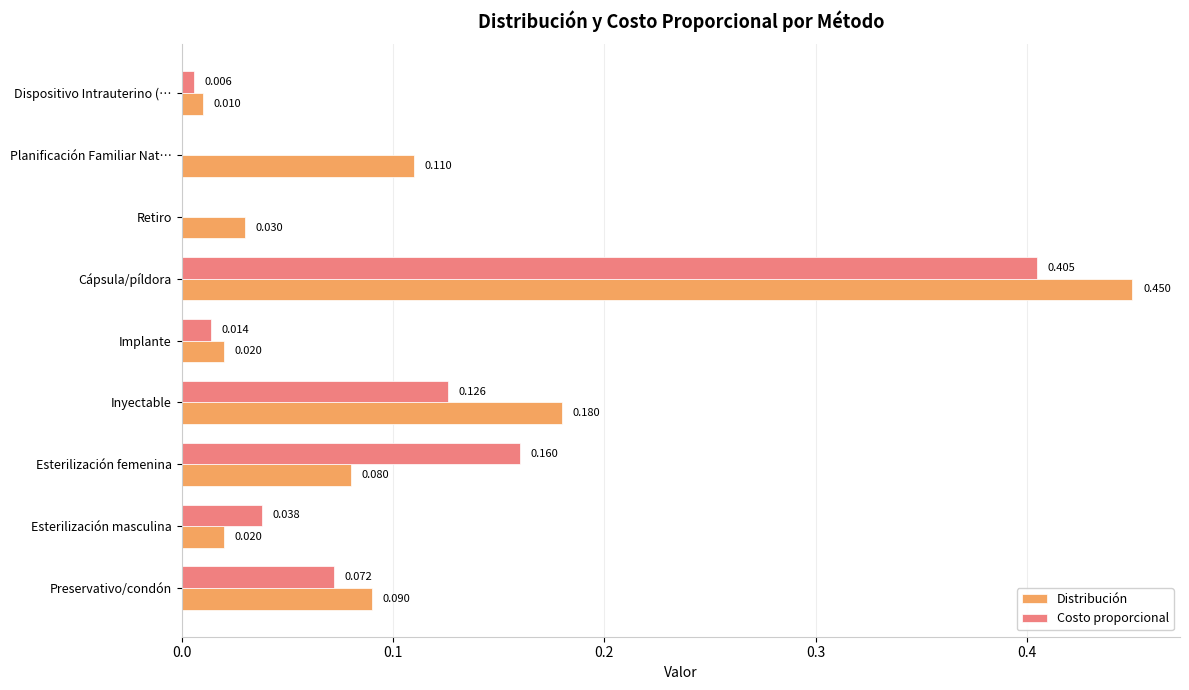

Which series changed the most between Preservativo/condón and Esterilización masculina?

Distribución